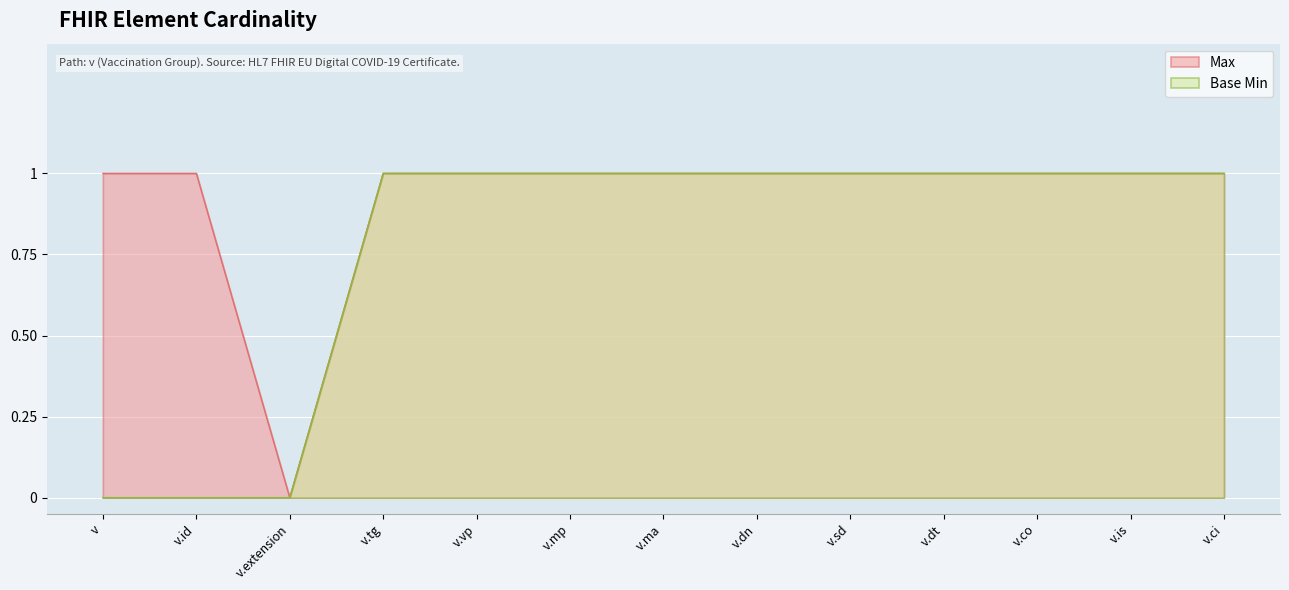

Does the chart display data point markers on the line(s)?

No